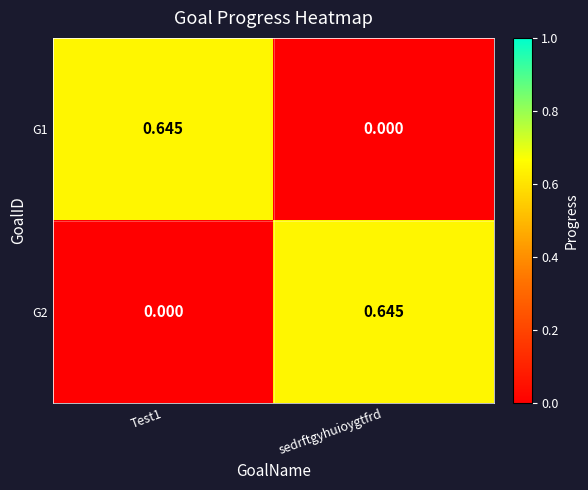

Count the number of categories in the chart.

2